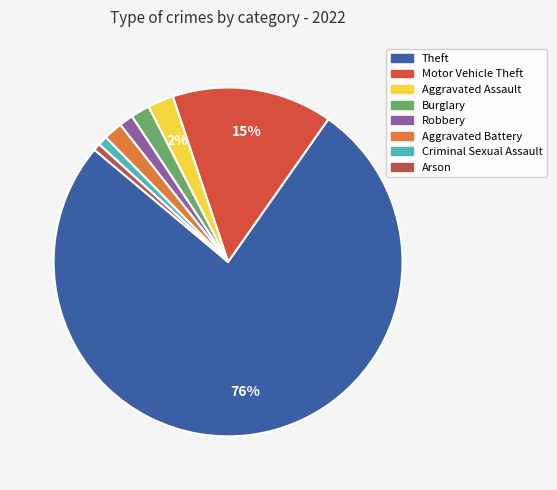

The Criminal Sexual Assault slice represents 1% of the pie. True or false?

True